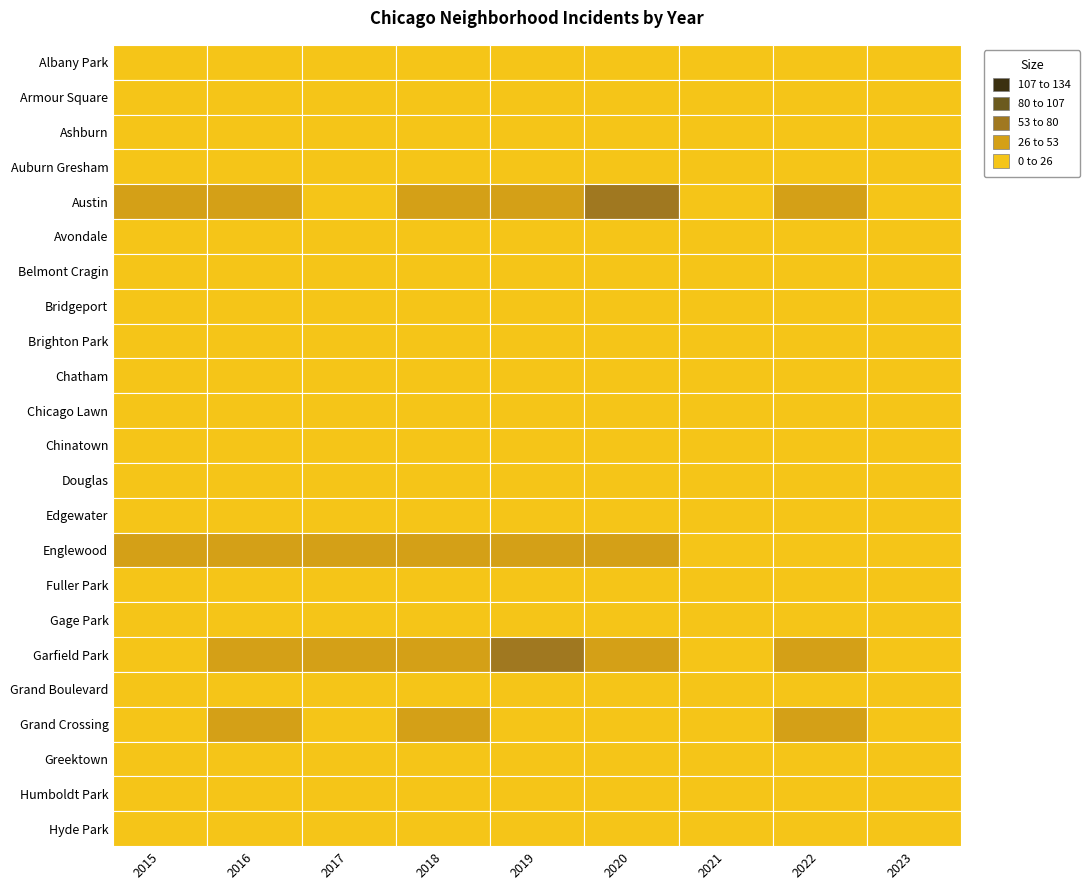

What is the highest value of the Garfield Park series?

70